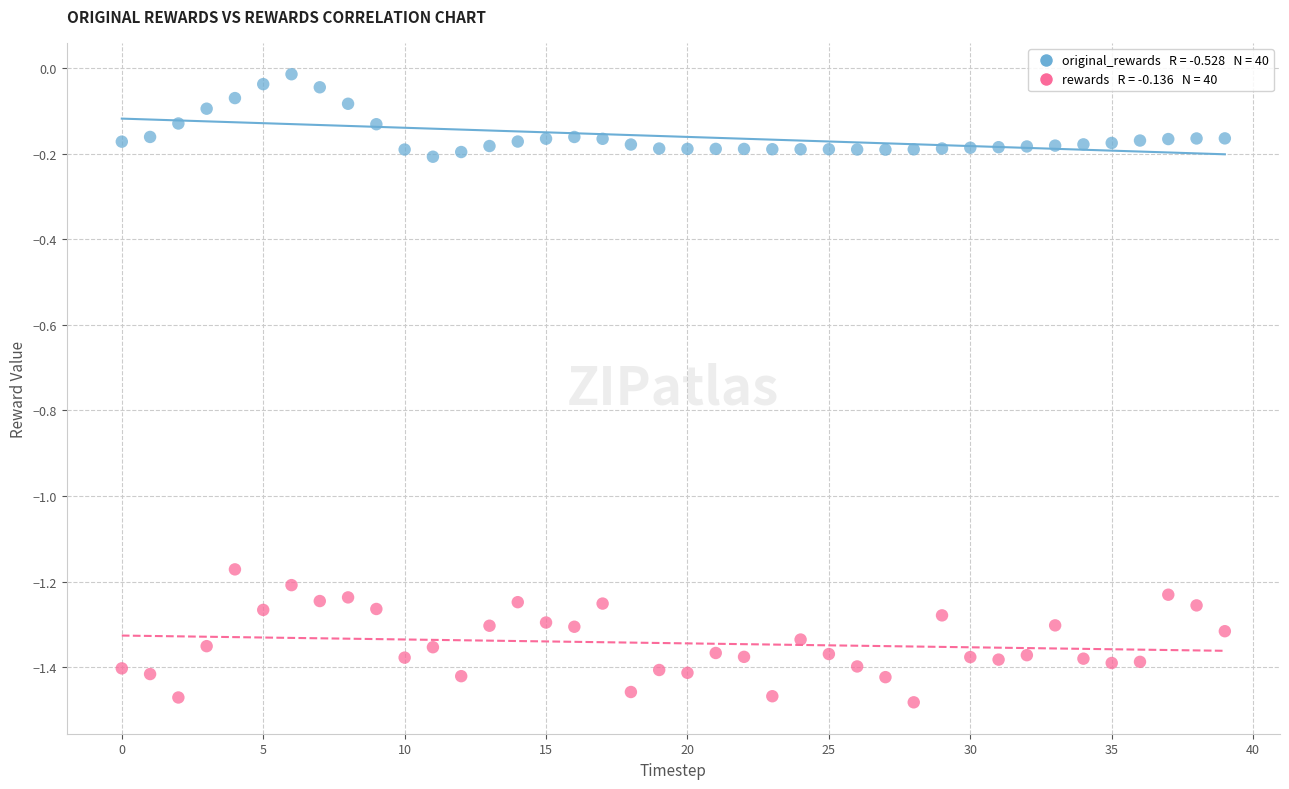

Across all data points, what is the range of Y values (max minus min)?

1.5